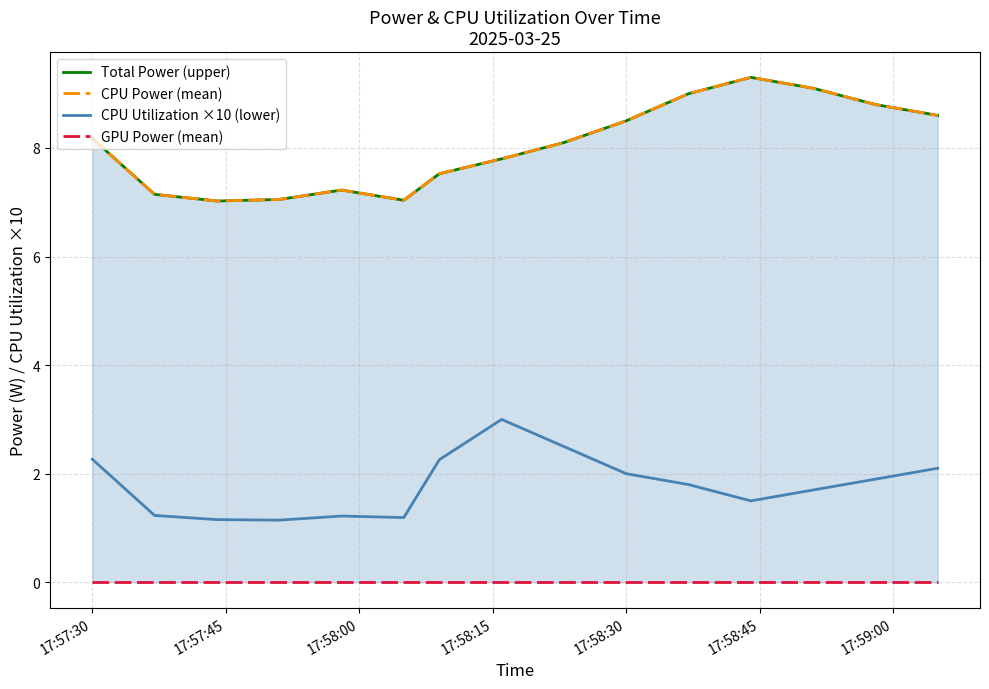

Reading left to right, transcribe all the data shown in this chart.

Total Power (upper): 8.2	7.1	7.0	7.1	7.2	7.0	7.5	7.8	8.1	8.5	9.0	9.3	9.1	8.8	8.6
CPU Power (mean): 8.2	7.1	7.0	7.1	7.2	7.0	7.5	7.8	8.1	8.5	9.0	9.3	9.1	8.8	8.6
CPU Utilization ×10 (lower): 2.3	1.2	1.2	1.1	1.2	1.2	2.3	3.0	2.5	2.0	1.8	1.5	1.7	1.9	2.1
GPU Power (mean): 0.0	0.0	0.0	0.0	0.0	0.0	0.0	0.0	0.0	0.0	0.0	0.0	0.0	0.0	0.0